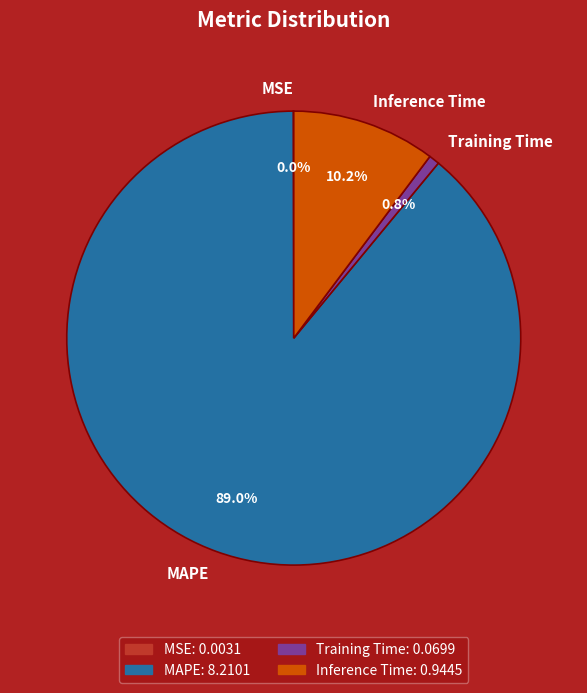

What percentage is the Inference Time slice, to the nearest percent?

10%